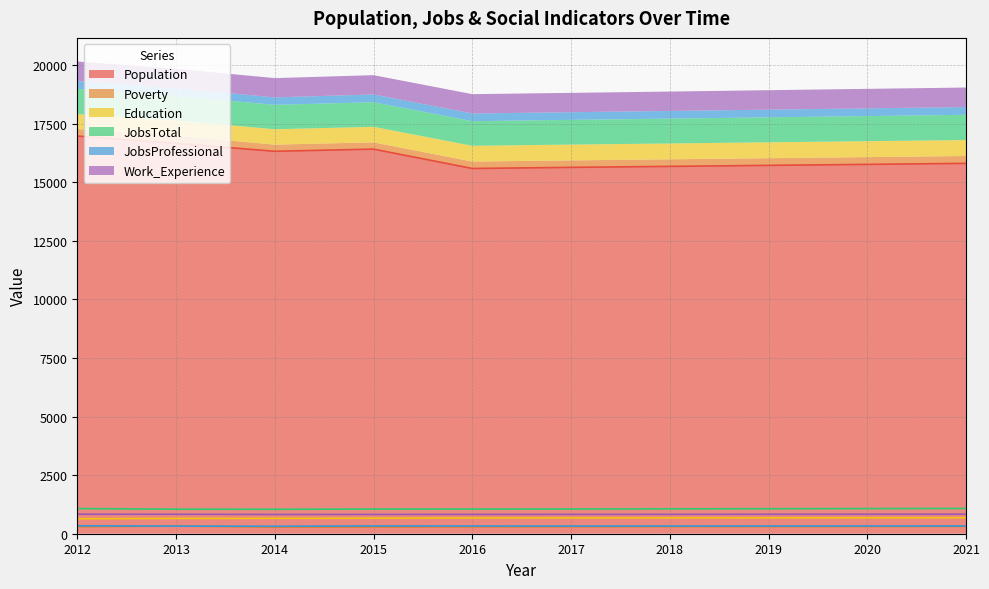

Rank the series at 2020 from highest to lowest value.

Population, JobsTotal, Work_Experience, Education, JobsProfessional, Poverty